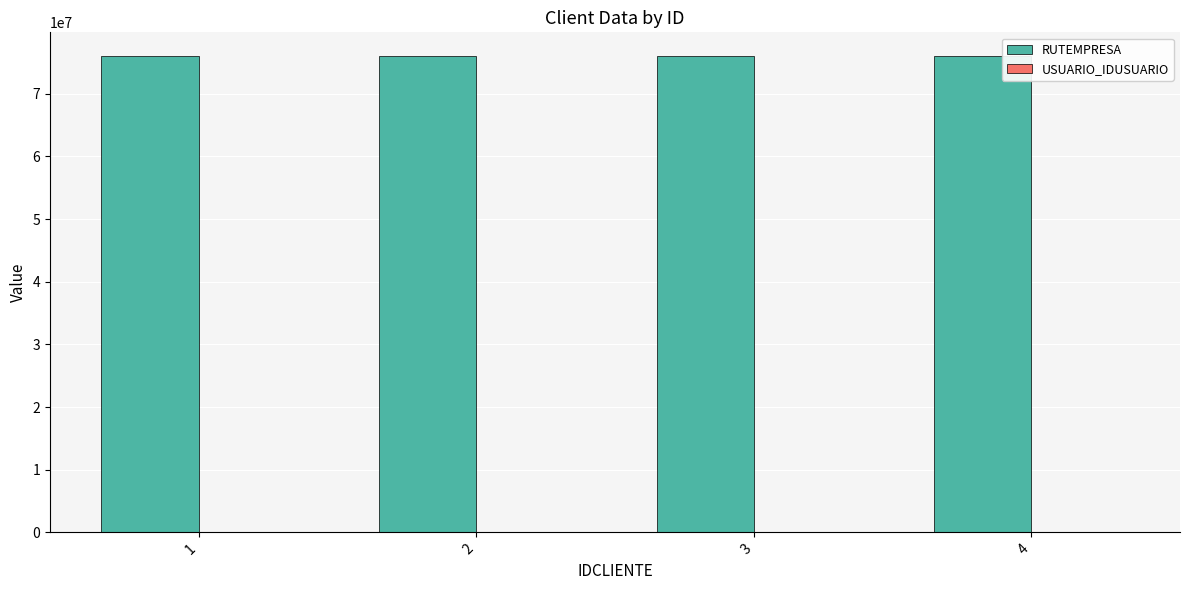

What is the greatest value displayed?

76000004